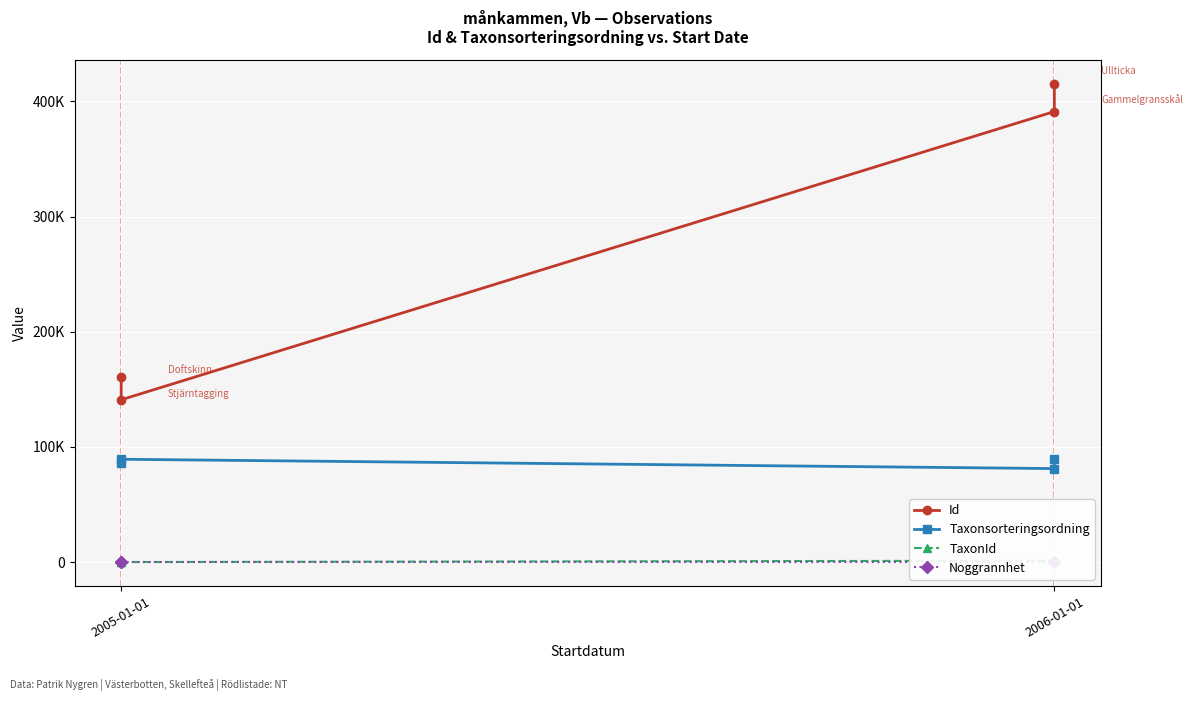

Which category has the lowest value in the TaxonId series?

2005-01-01